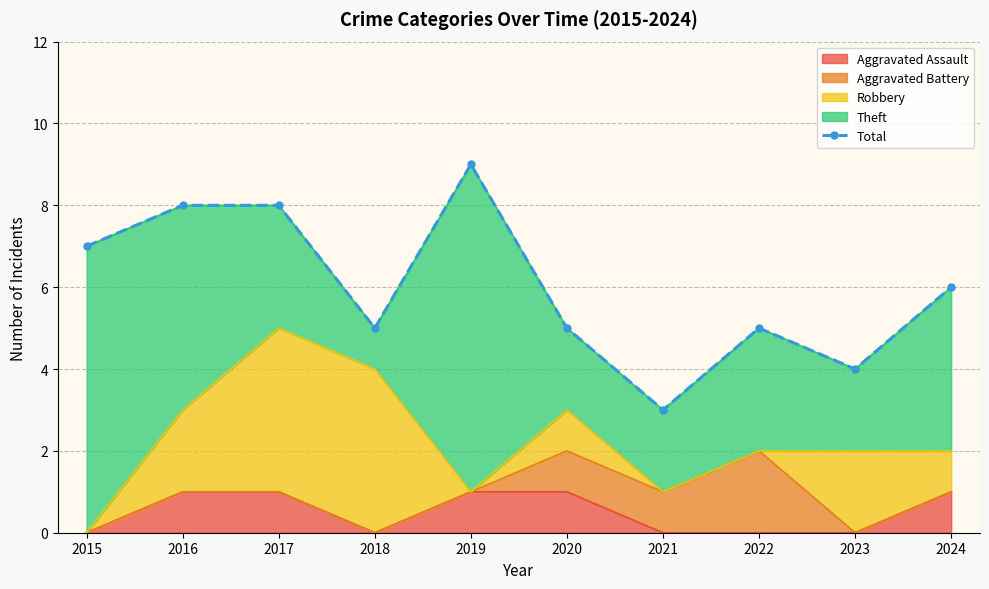

How many interior local peaks (higher than both neighbors) does the data have?

2